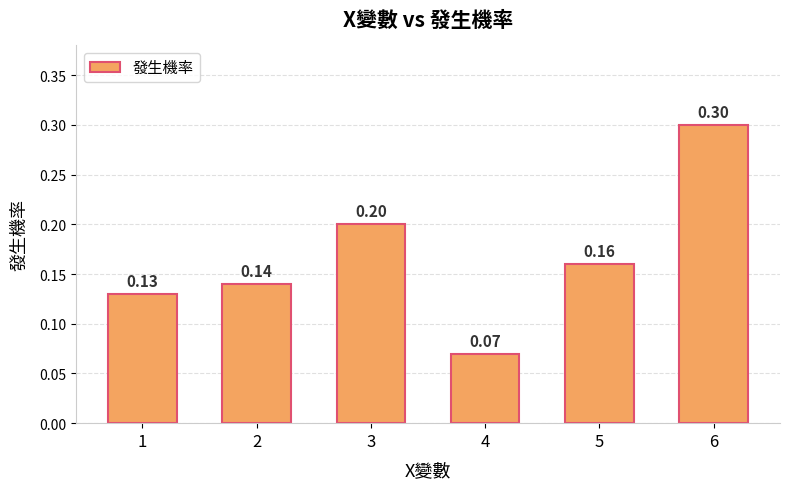

Are the bars horizontal?

No